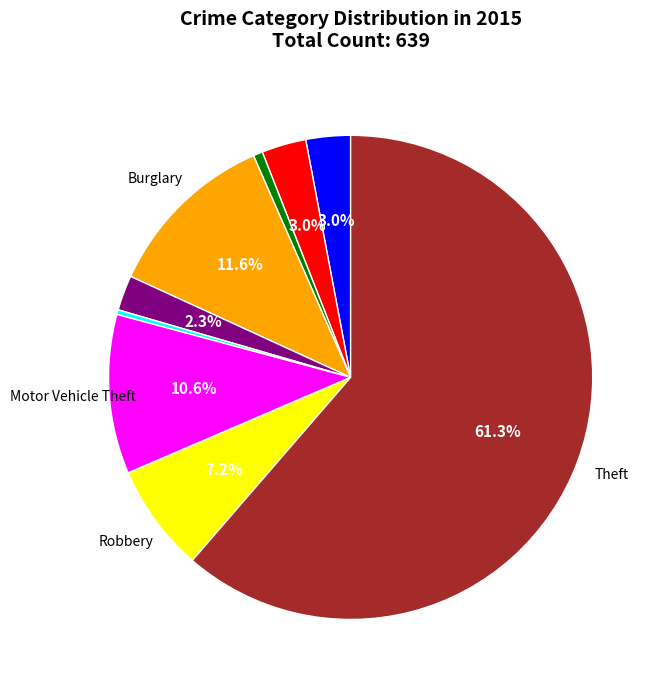

Is there any slice that represents more than half of the pie?

Yes